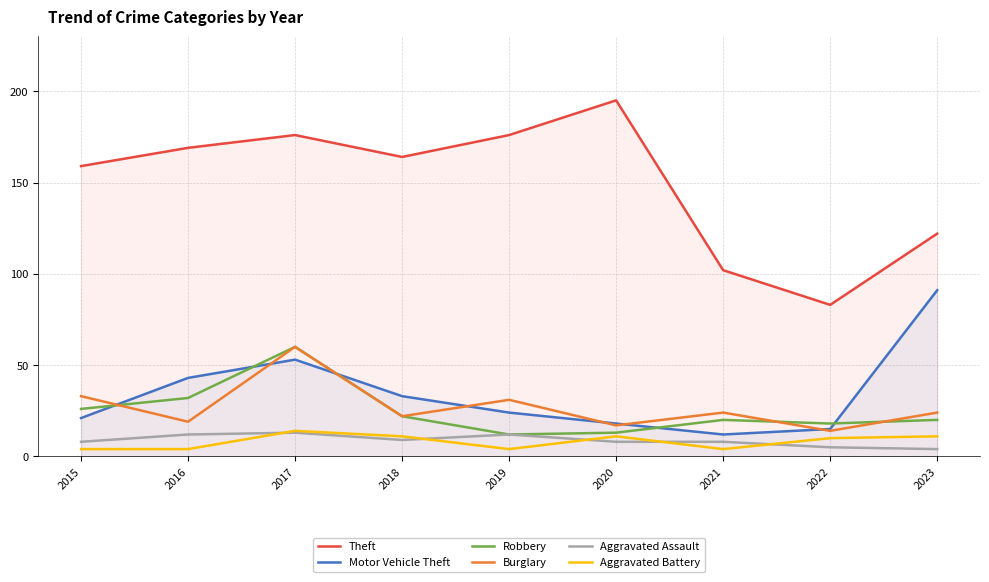

What is the difference between the maximum and minimum values in the Robbery series?

48